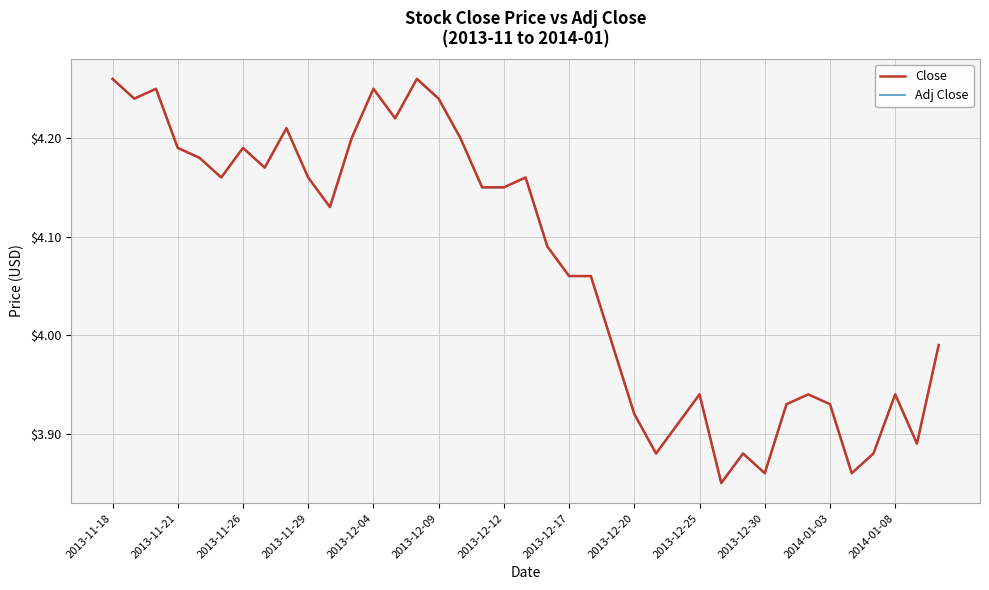

Does the chart have visible grid lines?

Yes